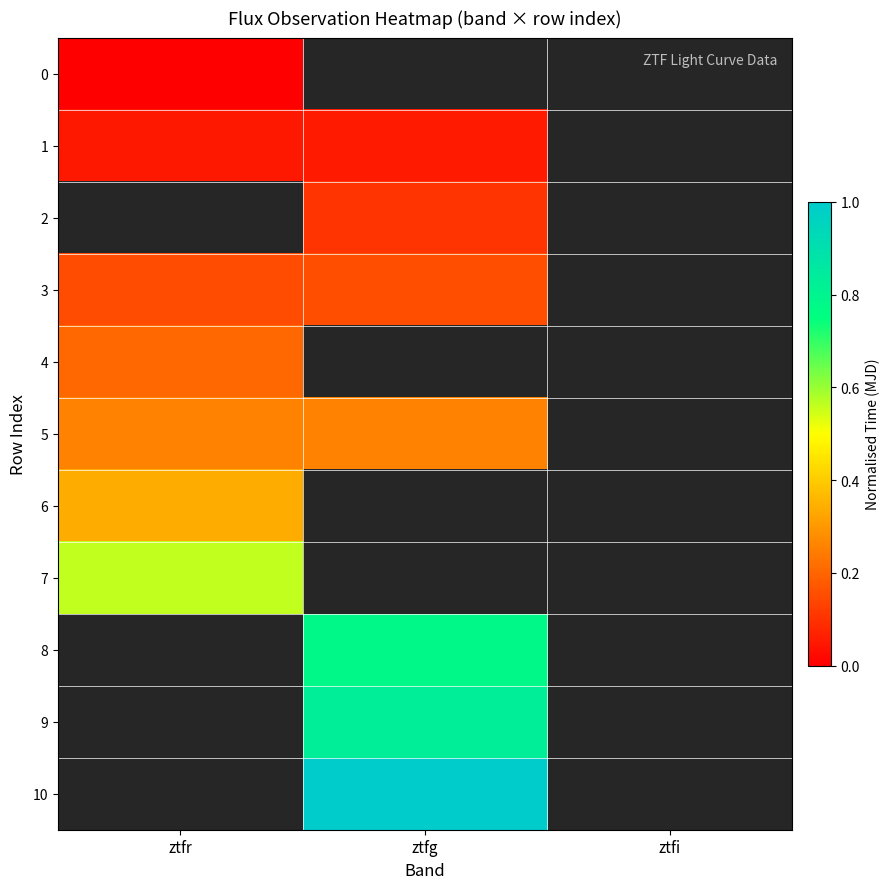

How many values in the 9 series exceed 0?

1